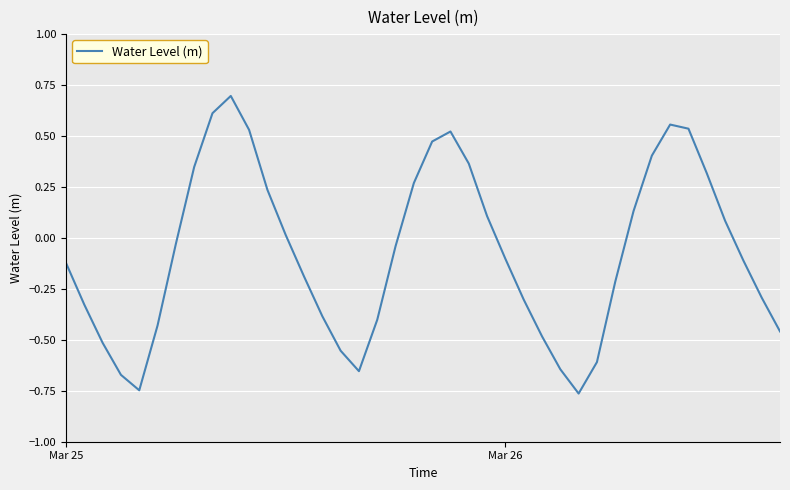

What is the maximum value shown in the chart?

0.7